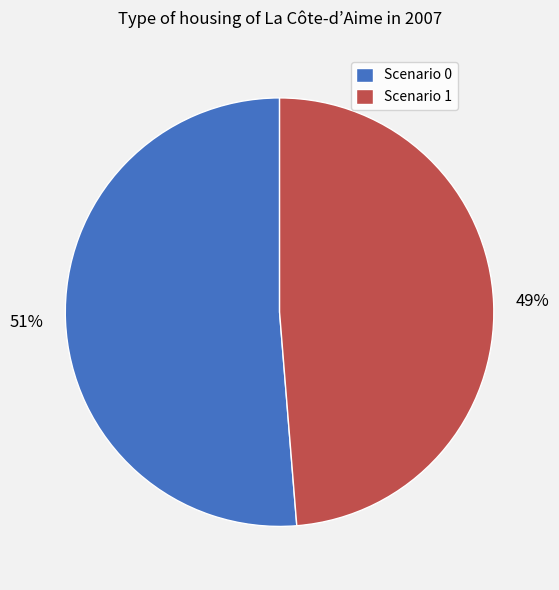

The Scenario 0 slice represents 9% of the pie. True or false?

False